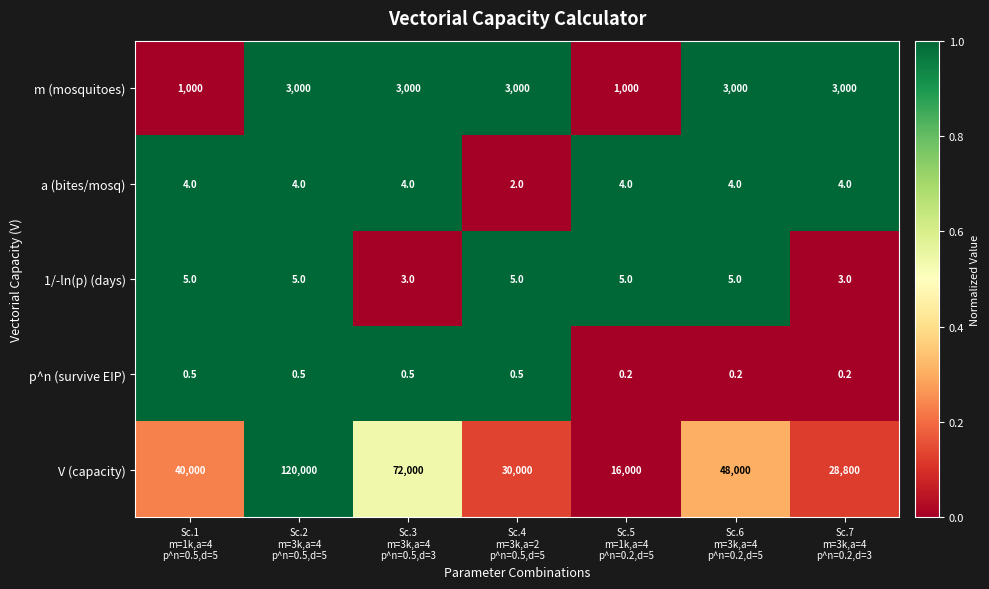

Count the p^n (survive EIP) values in the range 0 to 1.

7